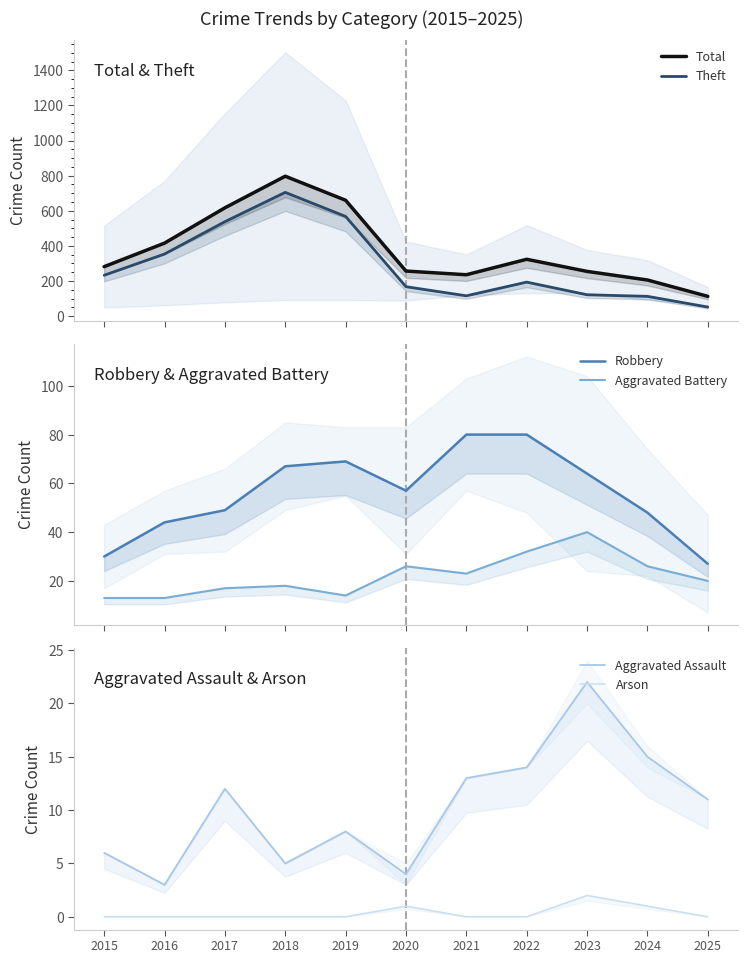

Where does the Aggravated Assault series first go above 11?

2017